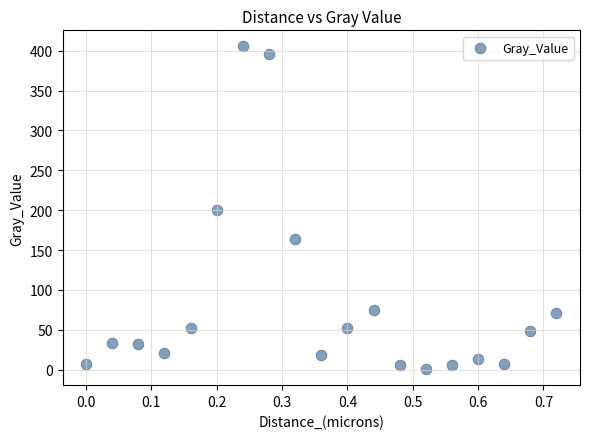

What is the range of Y values (max minus min)?

404.5